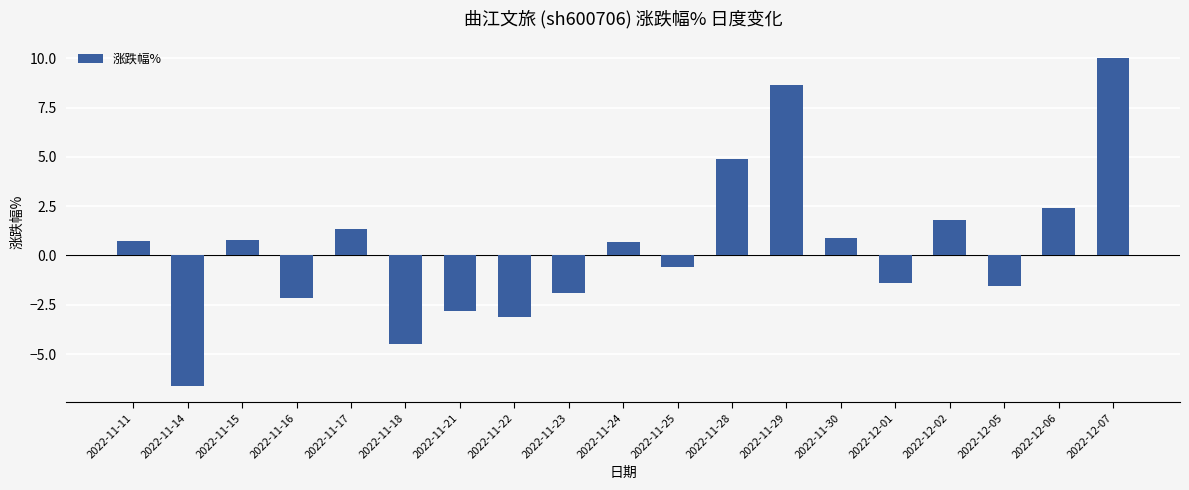

Between 2022-11-11 and 2022-11-16, which is larger?

2022-11-11